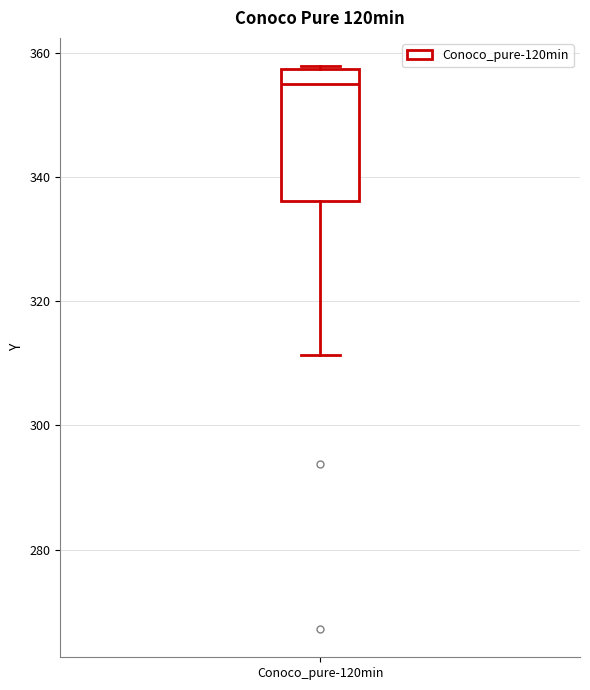

Where is the upper edge of the box for Conoco_pure-120min on the y-axis? The values are not printed on the chart, so give them approximately, as read against the axis.

358